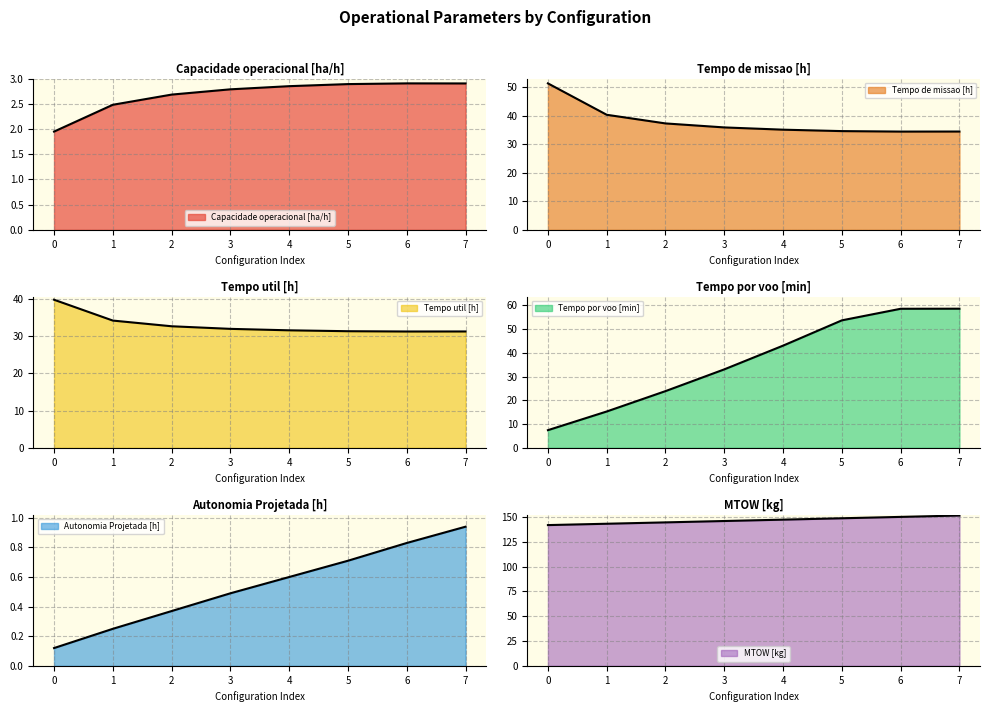

What is the value of the Tempo de missao [h] point at the 5th from the left?

35.1